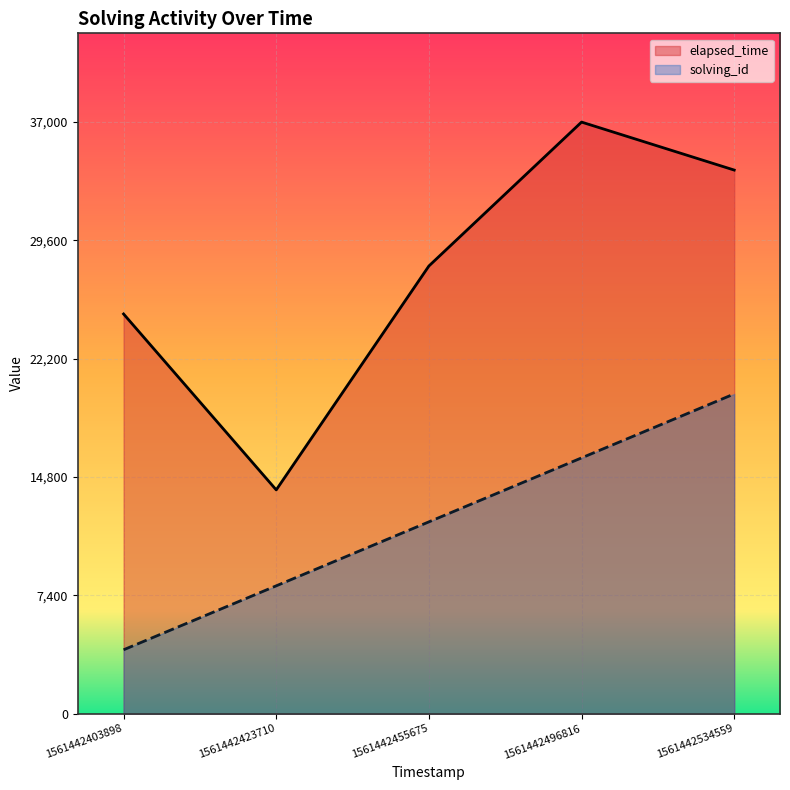

What are all the series names shown in the legend?

elapsed_time, solving_id